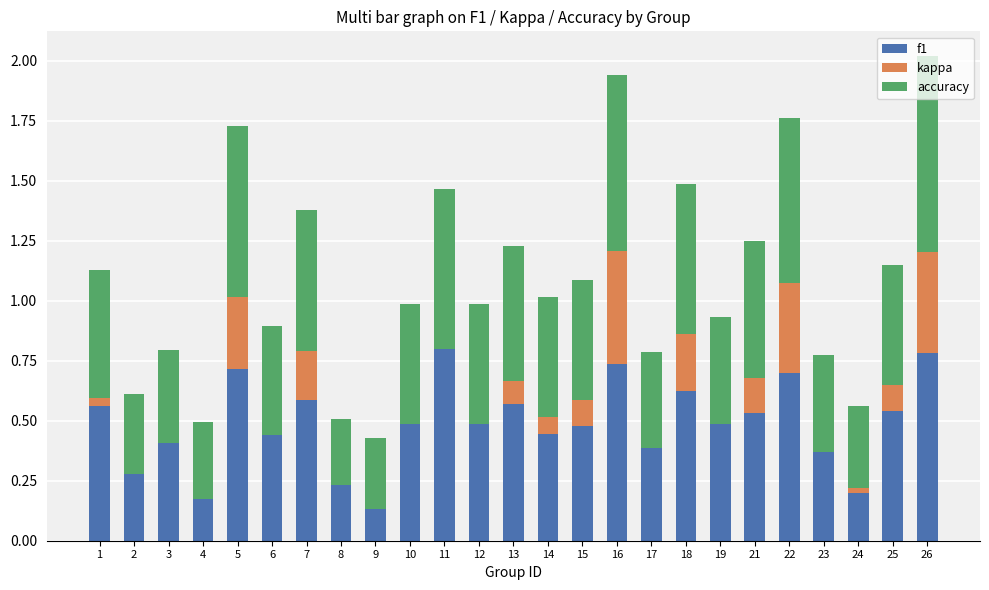

What is the total value across all series at 23?

0.8